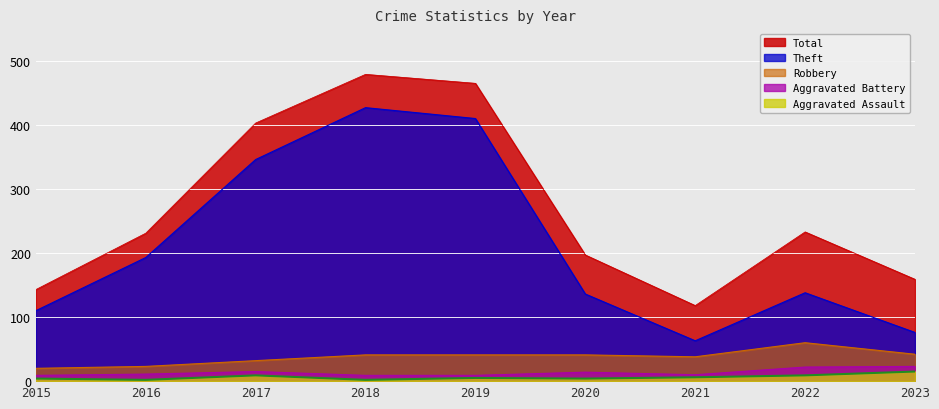

True or false: Aggravated Assault and Total intersect in this chart.

False